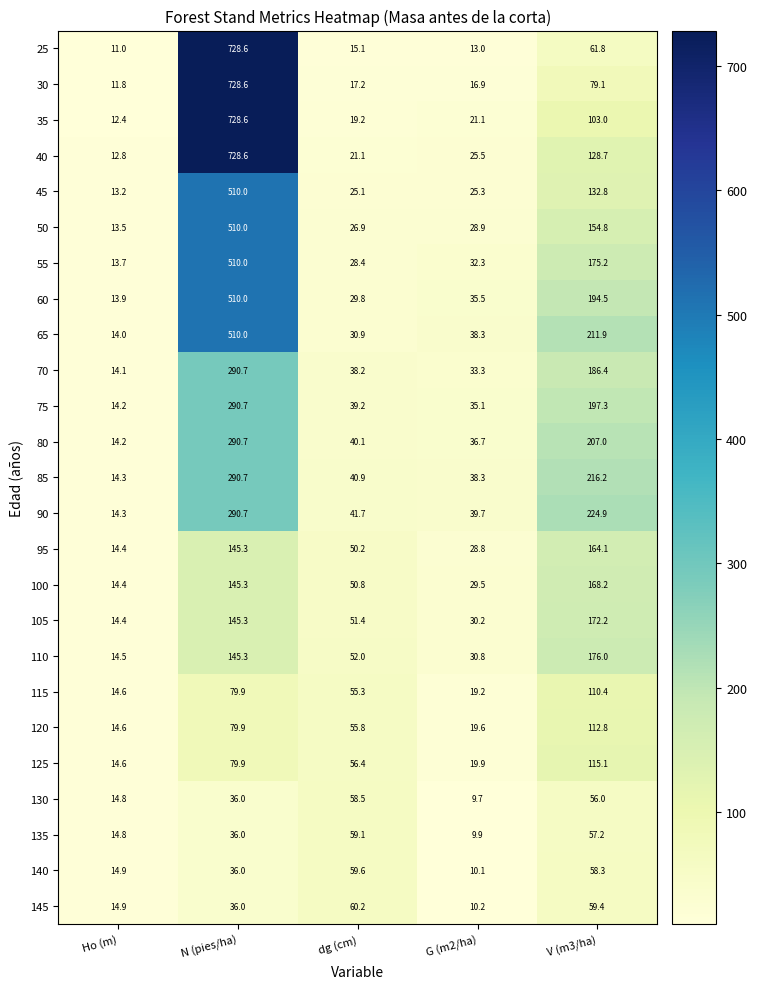

What is the spread (max minus min) of values at G (m2/ha)?

30.0